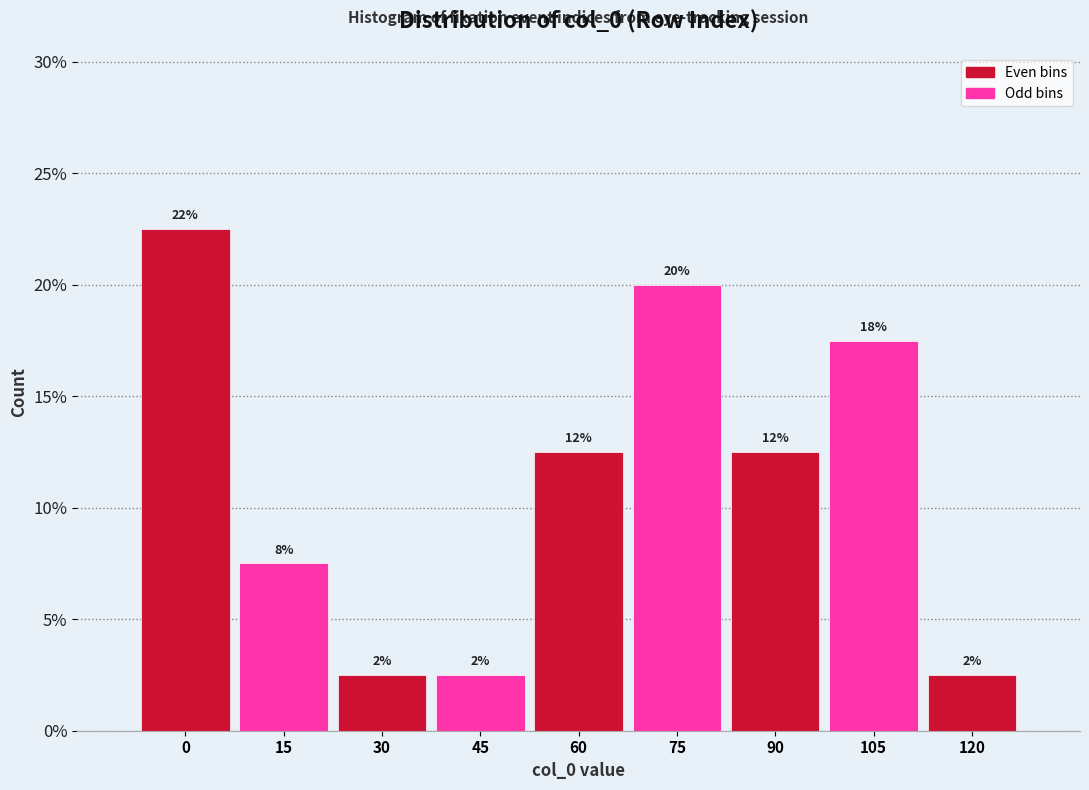

Are the bars horizontal?

No